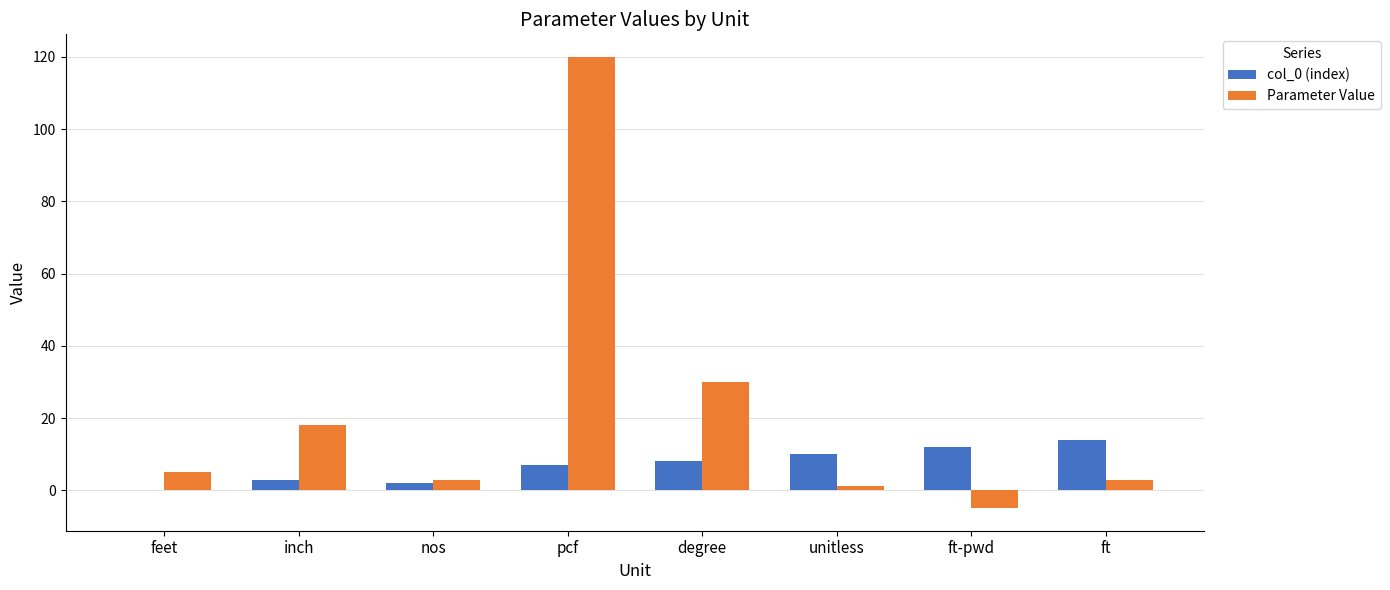

What value does the col_0 (index) series have at nos?

2.0